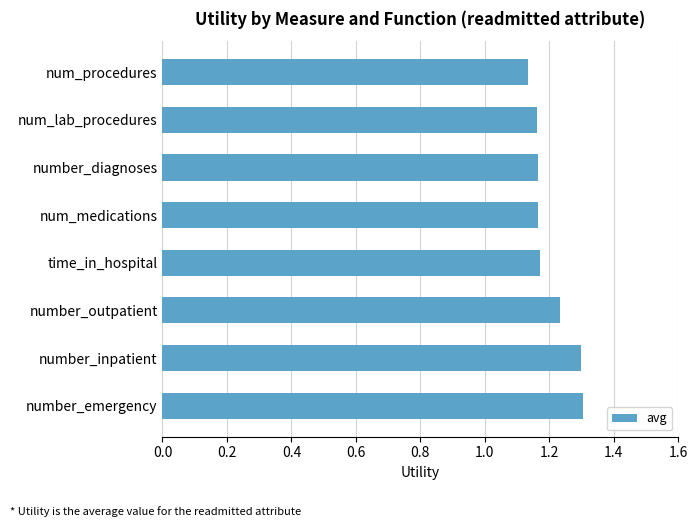

How many values are between 1 and 2?

8